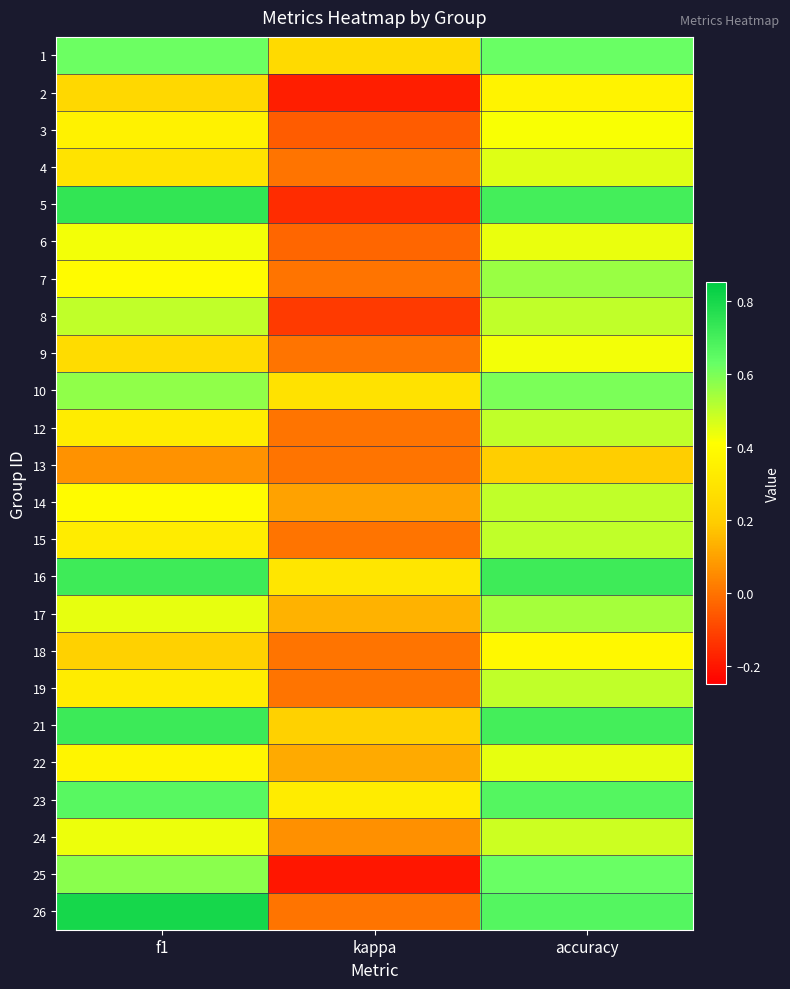

Reading left to right, extract all data points from this chart.

1: f1=0.6	kappa=0.2	accuracy=0.6
2: f1=0.2	kappa=-0.2	accuracy=0.4
3: f1=0.4	kappa=-0.1	accuracy=0.4
4: f1=0.3	kappa=0.0	accuracy=0.5
5: f1=0.7	kappa=-0.2	accuracy=0.7
6: f1=0.4	kappa=-0.0	accuracy=0.4
7: f1=0.4	kappa=0.0	accuracy=0.6
8: f1=0.5	kappa=-0.1	accuracy=0.5
9: f1=0.3	kappa=0.0	accuracy=0.4
10: f1=0.6	kappa=0.3	accuracy=0.6
12: f1=0.3	kappa=0.0	accuracy=0.5
13: f1=0.1	kappa=0.0	accuracy=0.2
14: f1=0.4	kappa=0.1	accuracy=0.5
15: f1=0.3	kappa=0.0	accuracy=0.5
16: f1=0.7	kappa=0.3	accuracy=0.7
17: f1=0.4	kappa=0.1	accuracy=0.5
18: f1=0.2	kappa=0.0	accuracy=0.4
19: f1=0.3	kappa=0.0	accuracy=0.5
21: f1=0.7	kappa=0.2	accuracy=0.7
22: f1=0.4	kappa=0.1	accuracy=0.4
23: f1=0.7	kappa=0.3	accuracy=0.7
24: f1=0.4	kappa=0.1	accuracy=0.5
25: f1=0.6	kappa=-0.2	accuracy=0.6
26: f1=0.8	kappa=0.0	accuracy=0.7